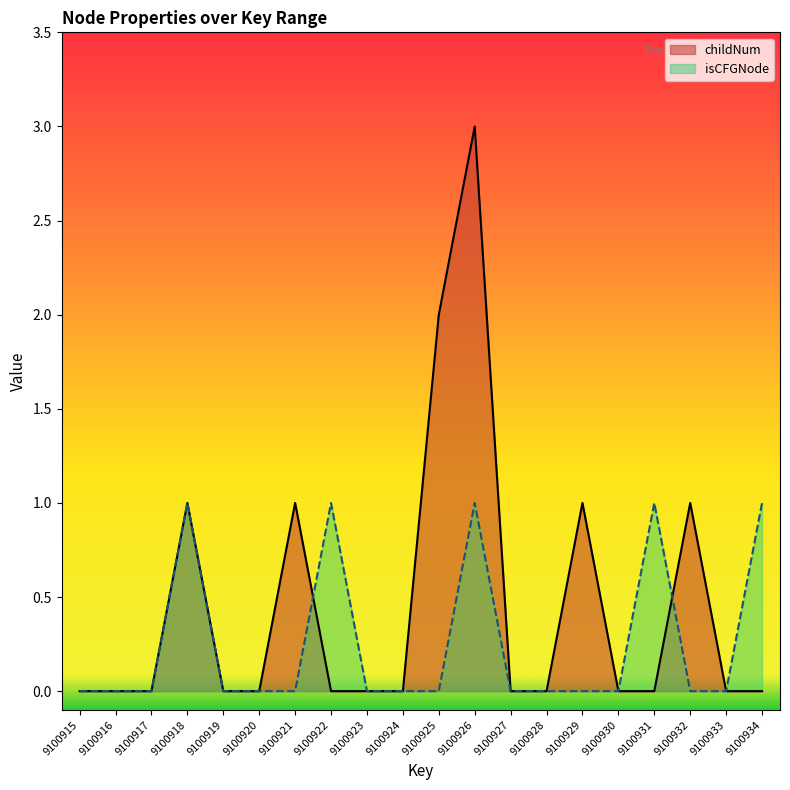

Between 9100915 and 9100920, which series saw the biggest shift?

childNum